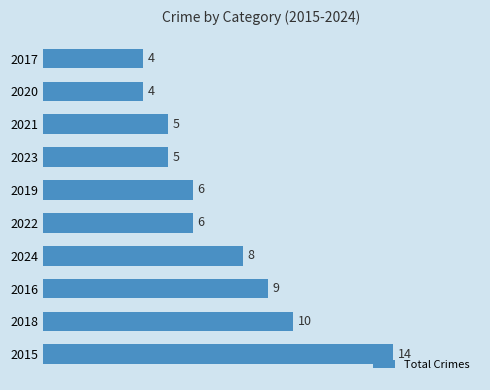

Which has a higher value, 2020 or 2021?

2021